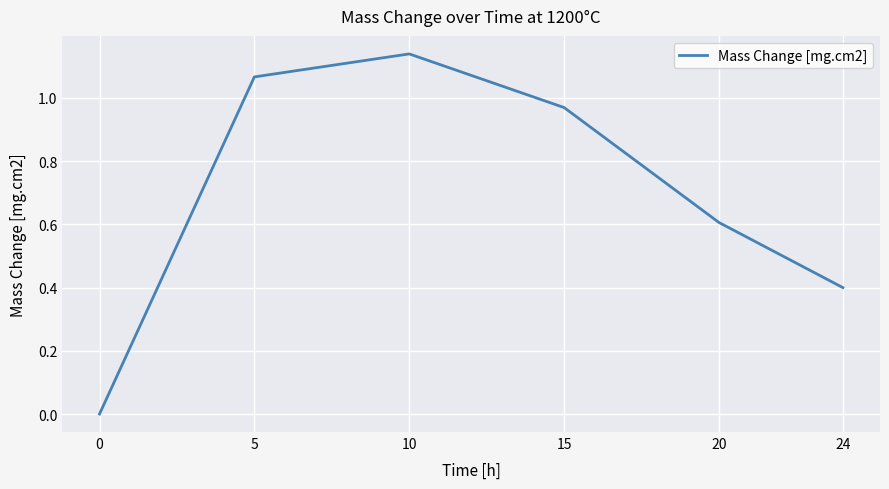

Which category has the highest value across all series?

10